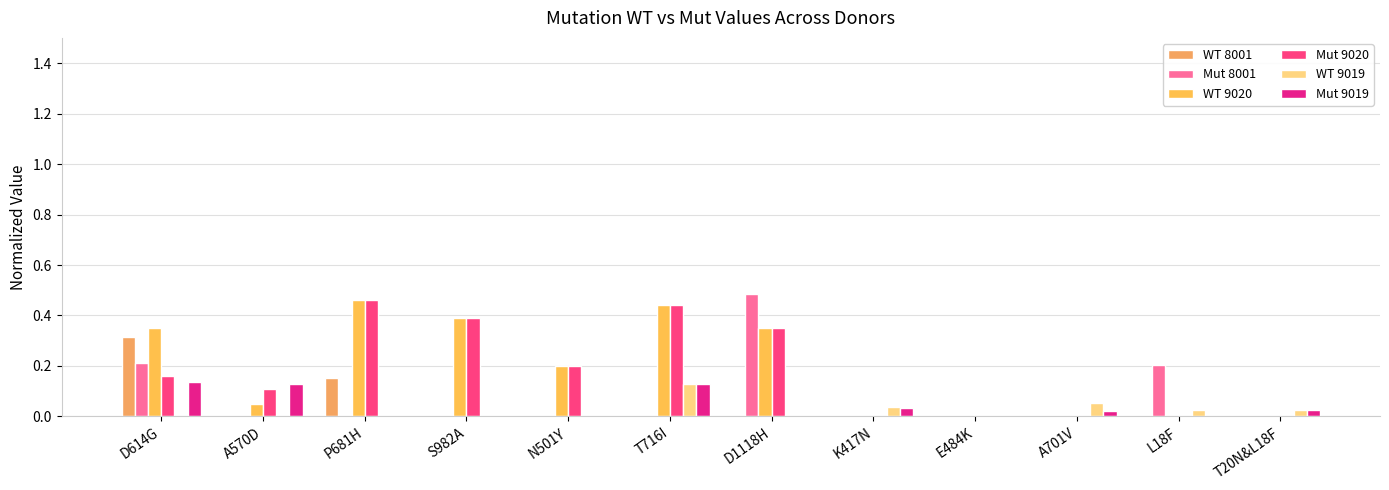

What are all the series names shown in the legend?

WT 8001, Mut 8001, WT 9020, Mut 9020, WT 9019, Mut 9019